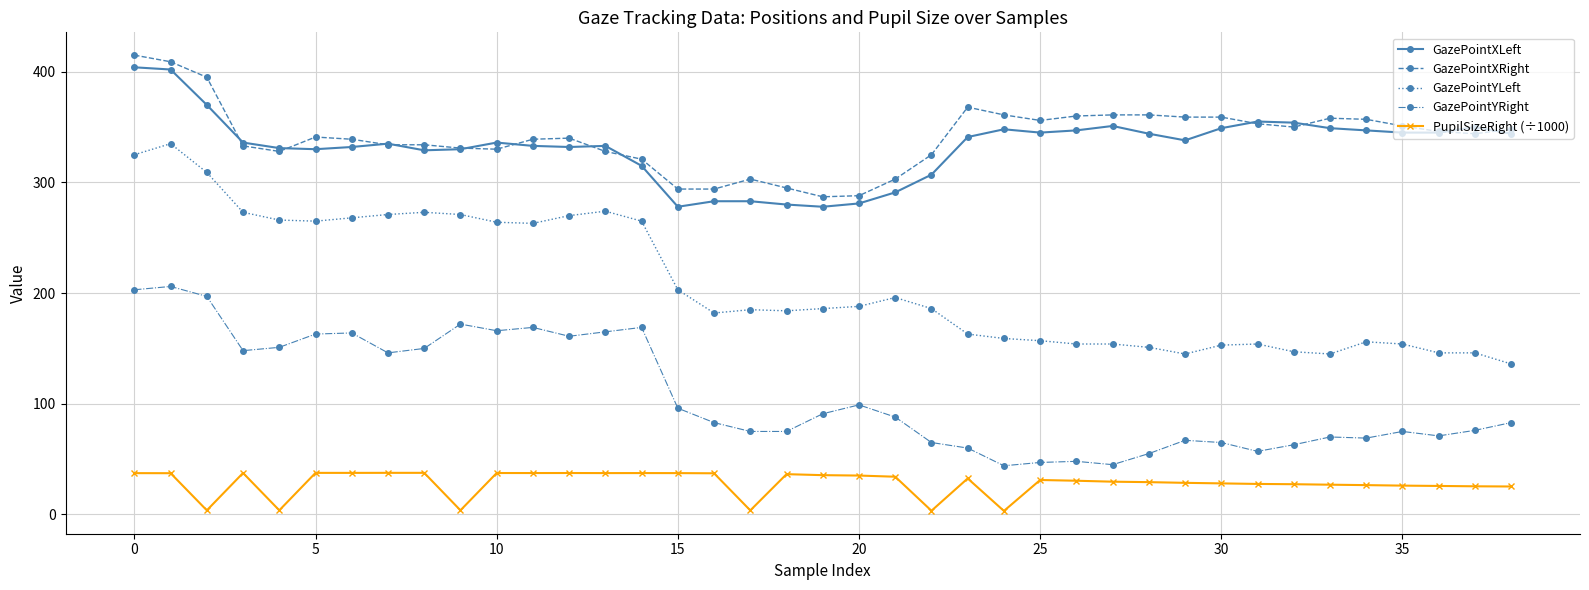

What is the minimum value for GazePointXRight?

287.0